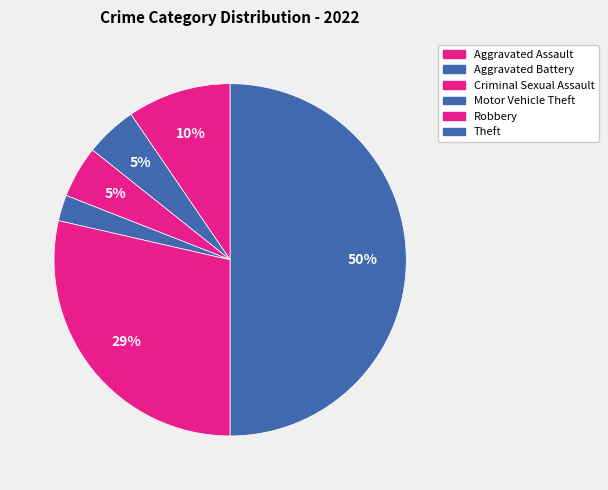

Between Robbery and Aggravated Assault, which is larger?

Robbery